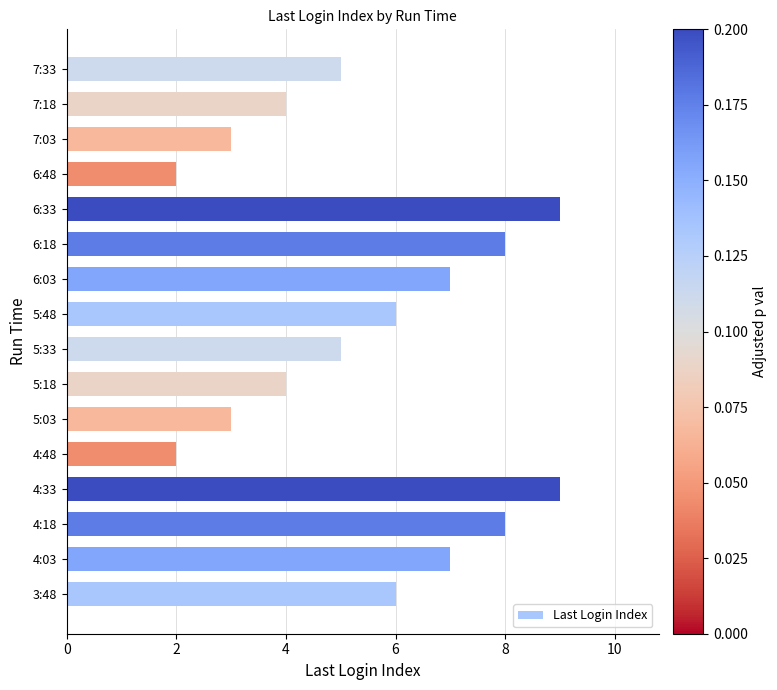

True or false: the data shows 2 at 4:48.

True